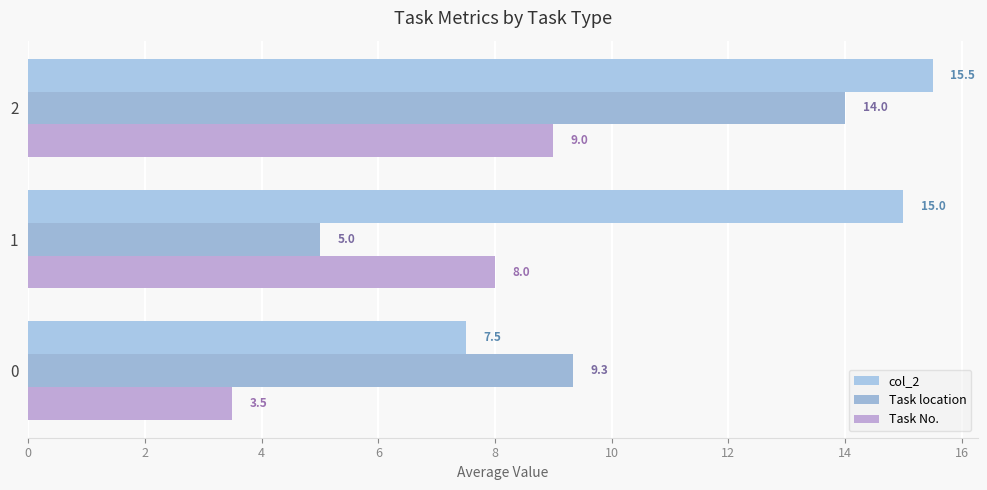

List the series in order of their peak value, lowest first.

Task No., Task location, col_2